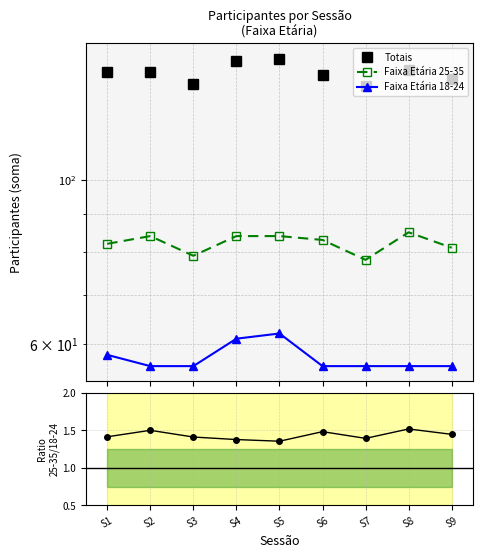

True or false: Ratio 25-35/18-24 has more than 1 interior local peaks.

True